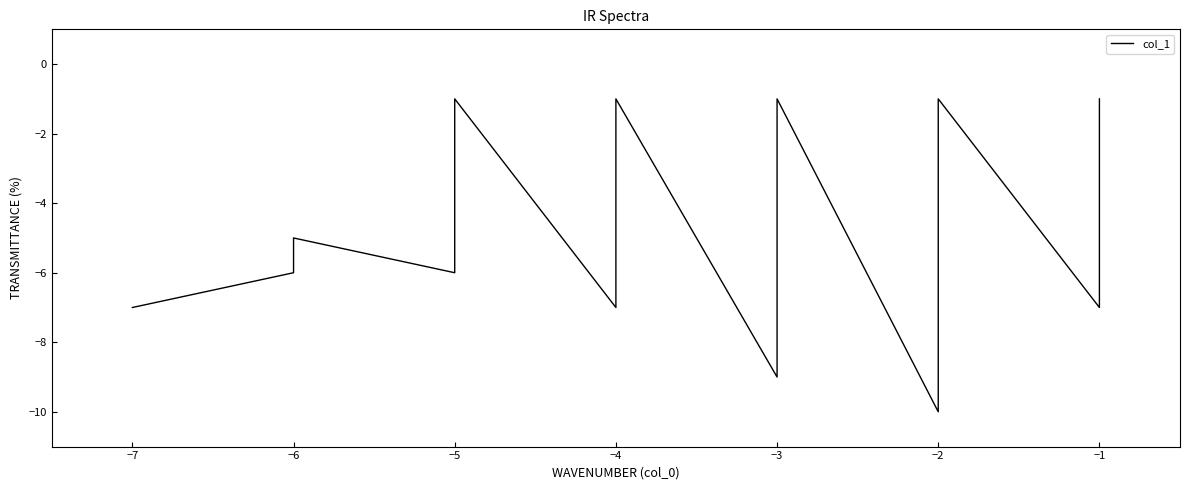

The chart shows a value of -1 at -3. True or false?

False